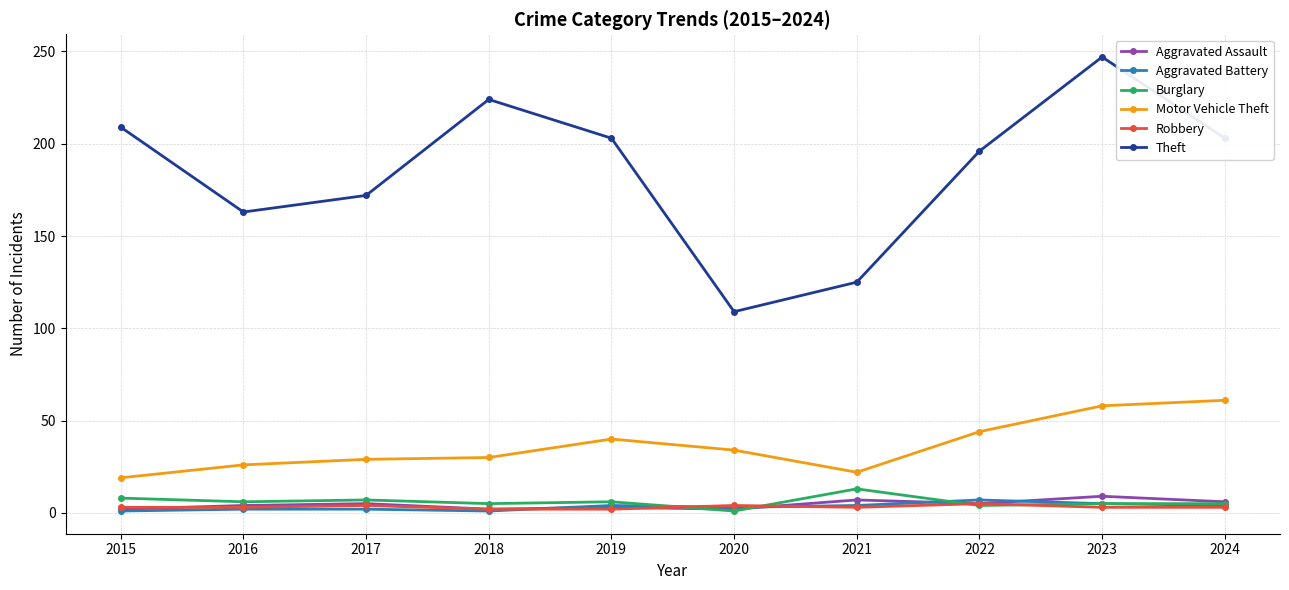

How many times do Robbery and Aggravated Battery cross each other?

3